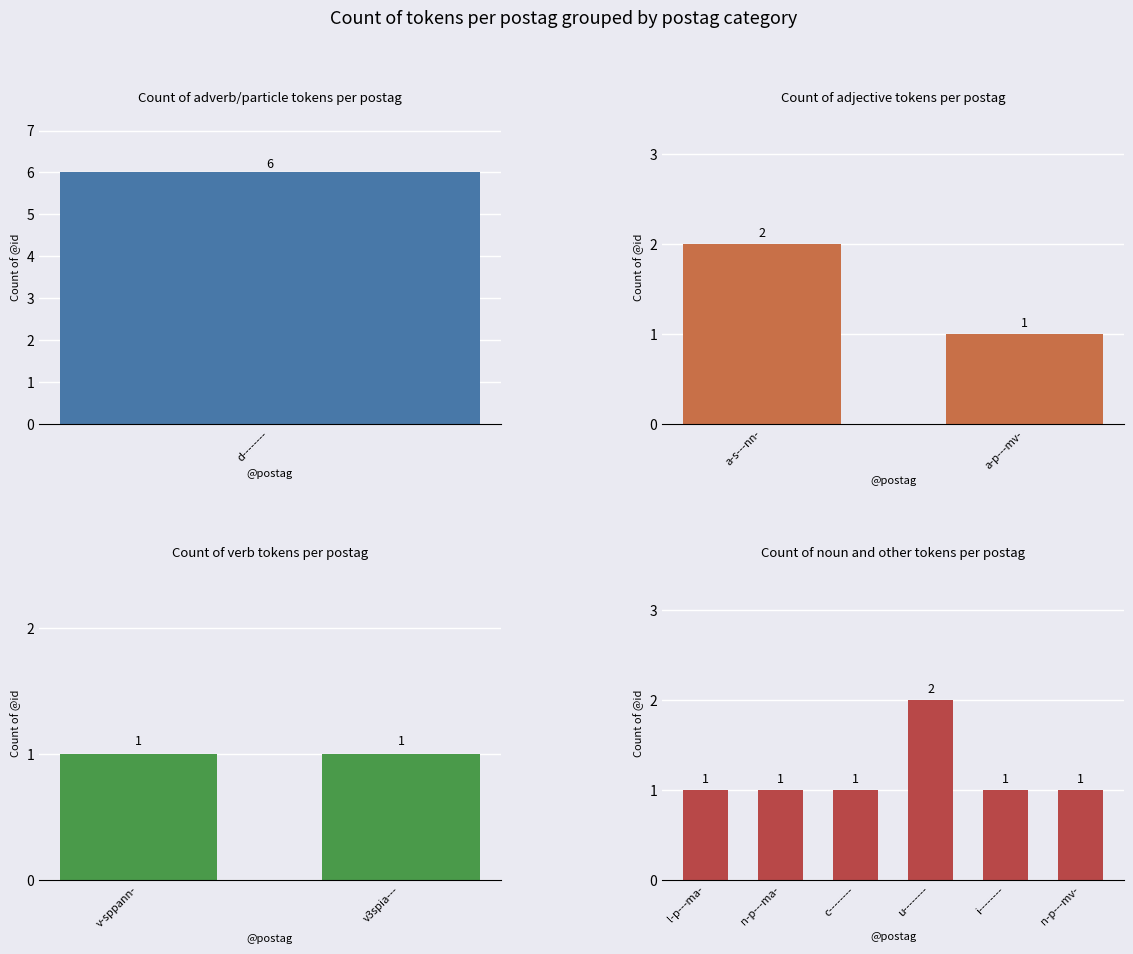

Between l-p---ma- and a-s---nn-, which is larger?

a-s---nn-